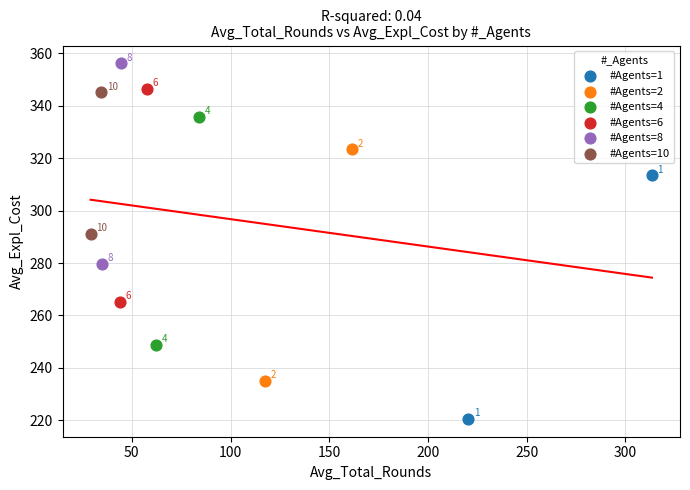

What are all the series names shown in the legend?

#Agents=1, #Agents=2, #Agents=4, #Agents=6, #Agents=8, #Agents=10